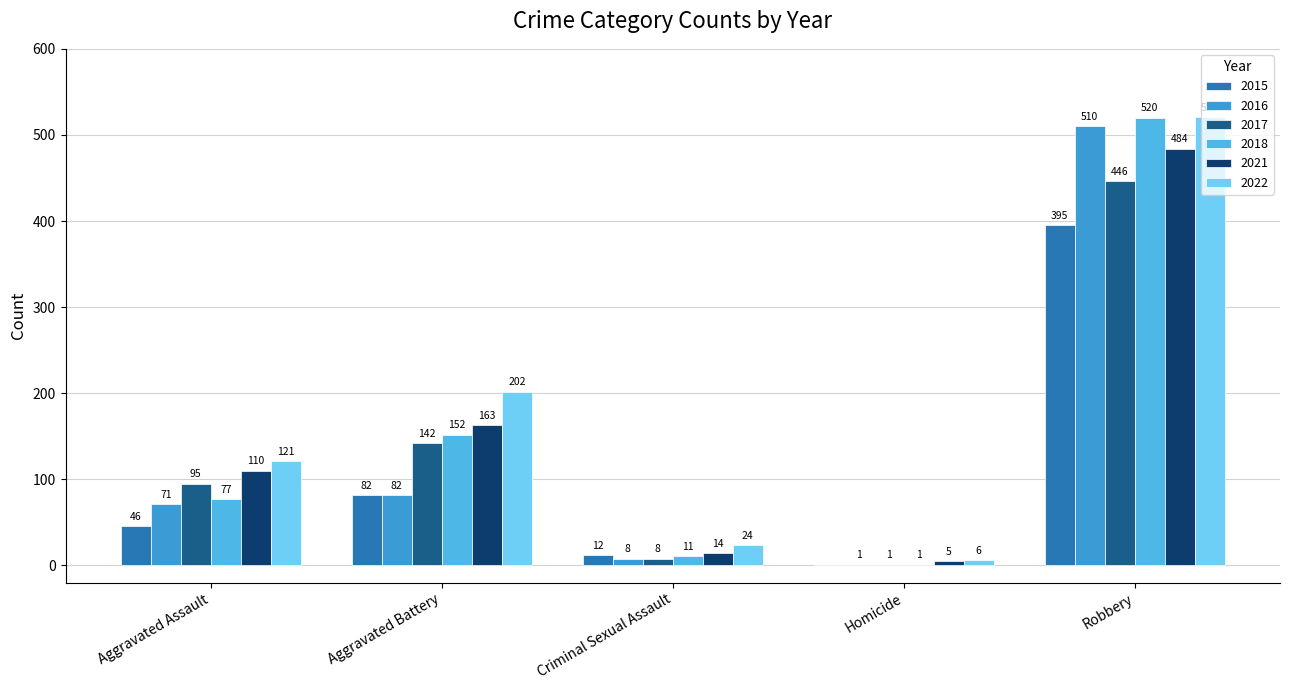

What is the sum of the 2016 values at Aggravated Battery and Homicide?

83